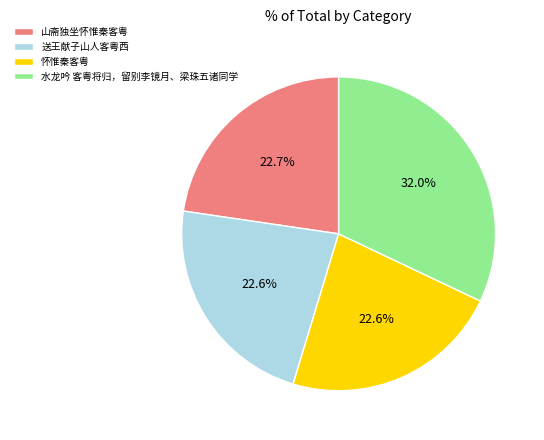

To the nearest percent, what percentage of the pie is 山斋独坐怀惟秦客粤?

23%